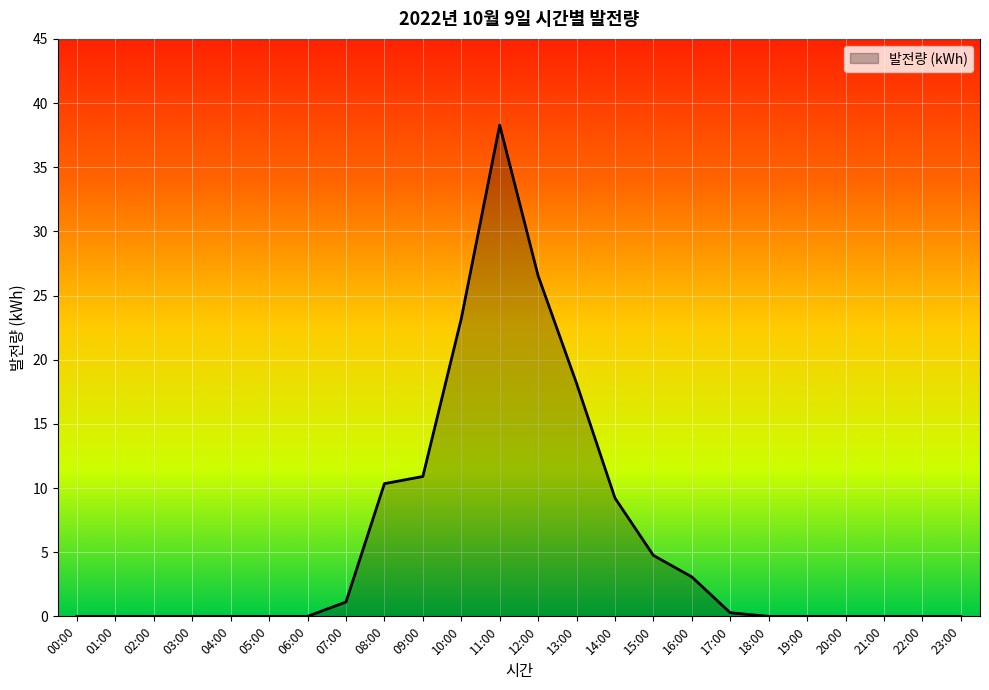

What is the difference between the maximum and minimum values?

38.3